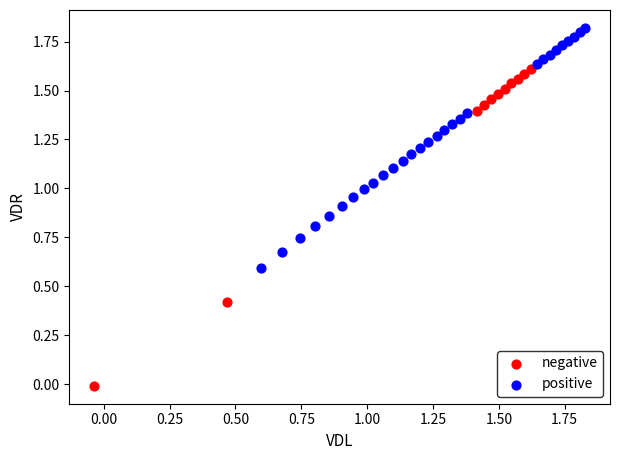

Which series contains the lowest Y value?

negative